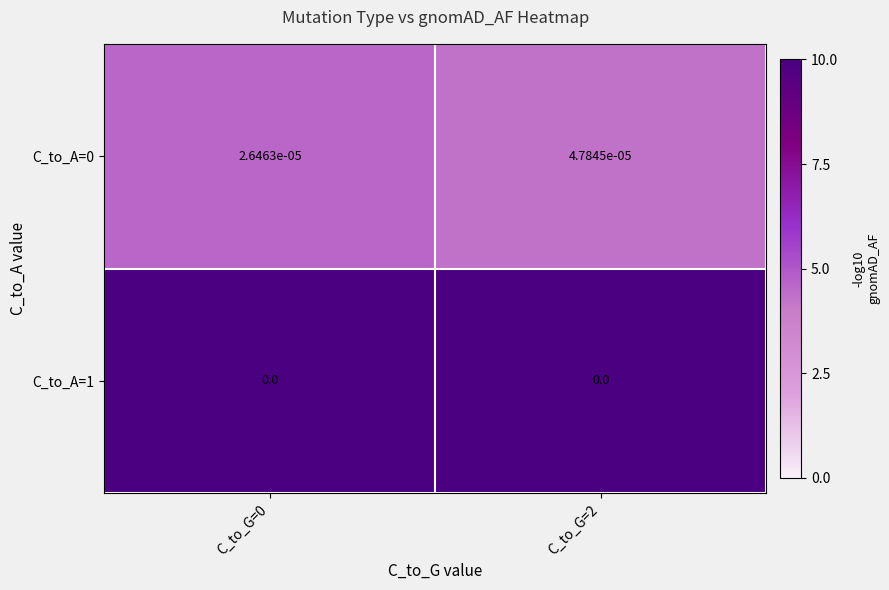

Is the value of C_to_A=0 at C_to_G=2 greater than the value of C_to_A=1 at C_to_G=0?

Yes